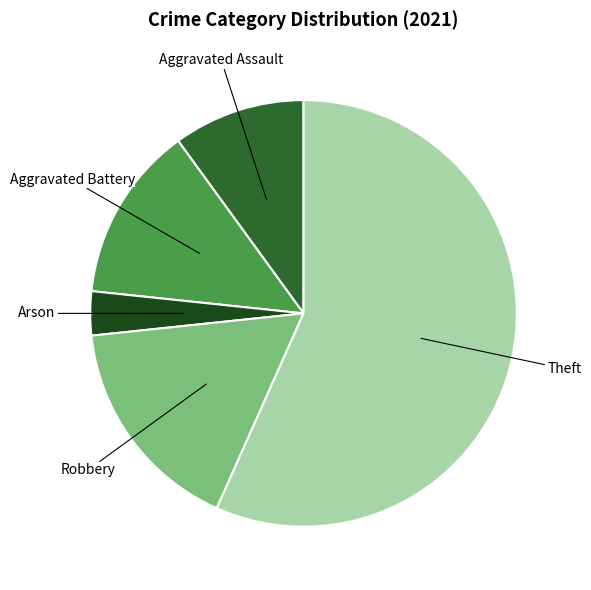

True or false: Aggravated Battery accounts for 24% of the total.

False